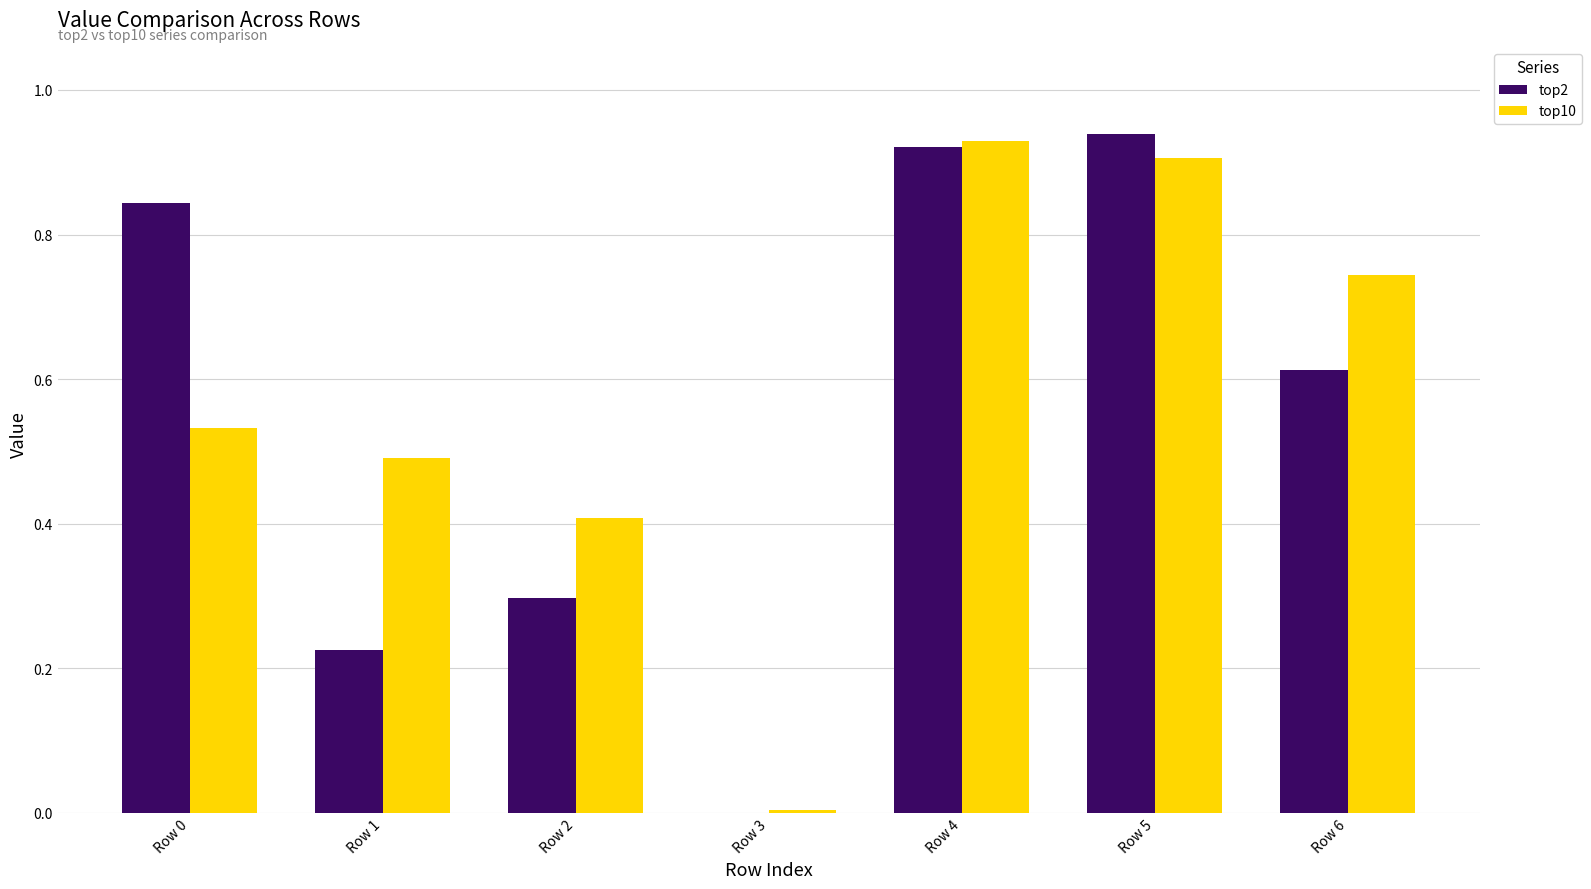

Between Row 4 and Row 6, which series saw the biggest shift?

top2